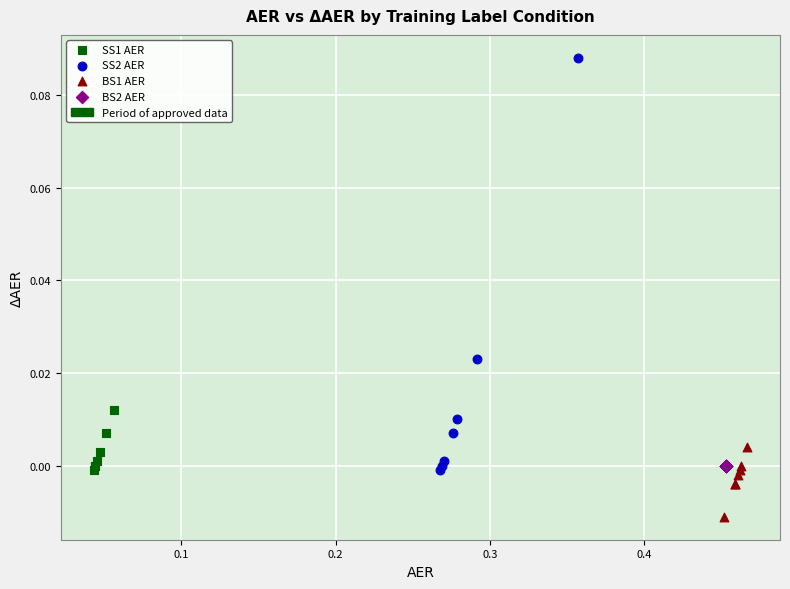

Which series contains the lowest Y value?

BS1 AER